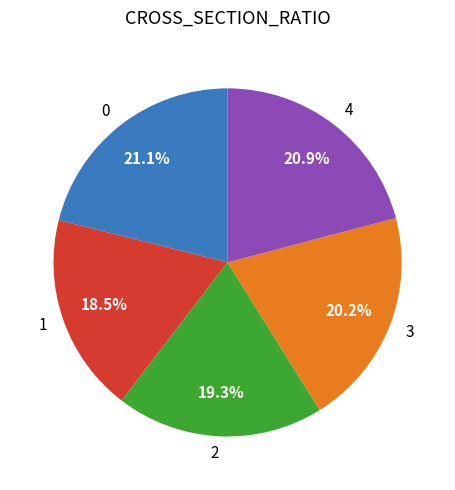

Is the sum of 1 and 2 greater than half?

No